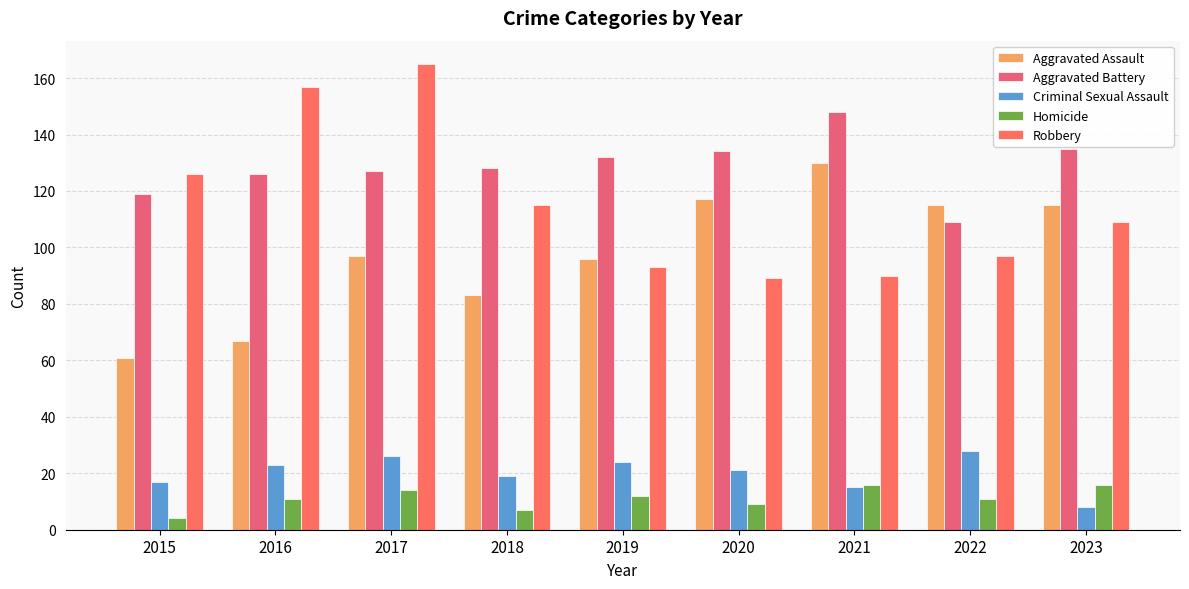

At how many categories does at least one series exceed 77?

9